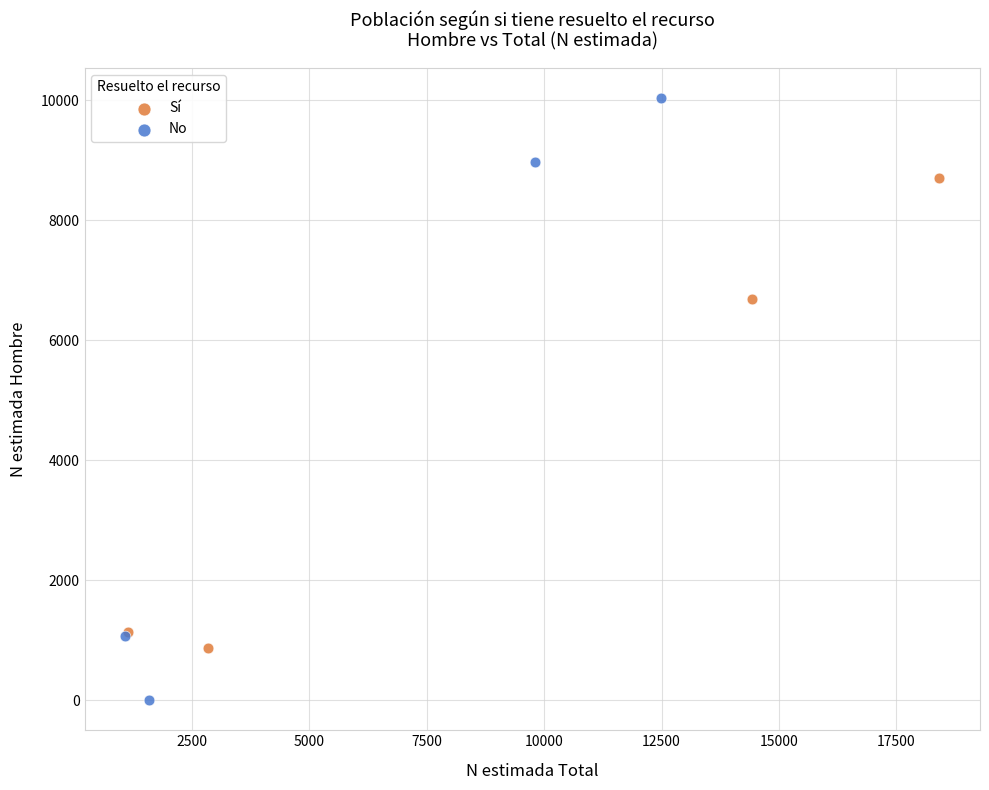

Which series reaches the maximum Y coordinate?

No